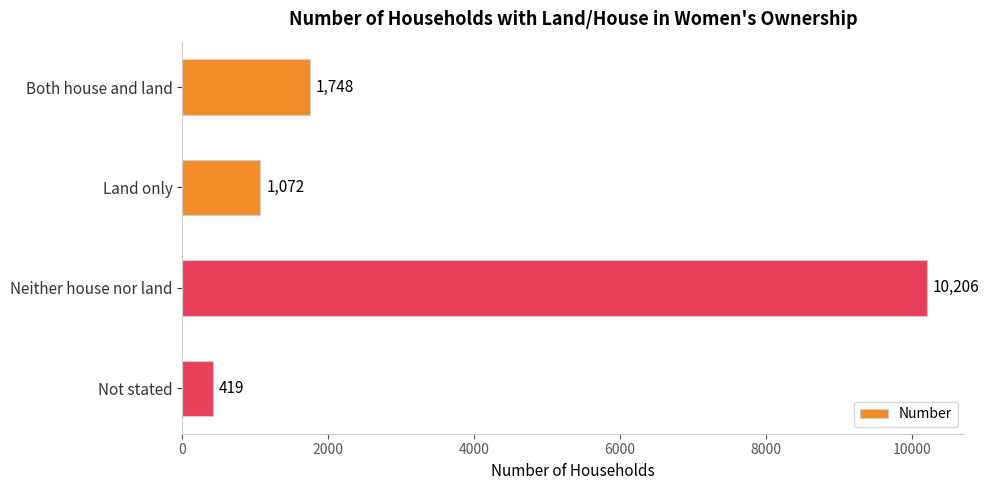

List the labels in order of value, largest first.

Neither house nor land, Both house and land, Land only, Not stated